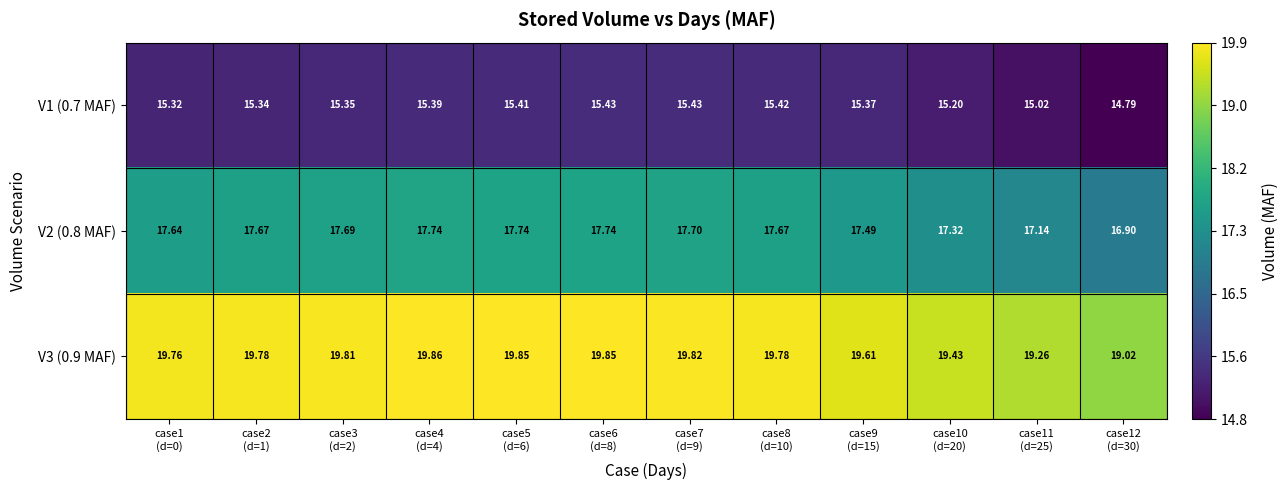

How many distinct data groups are displayed?

3